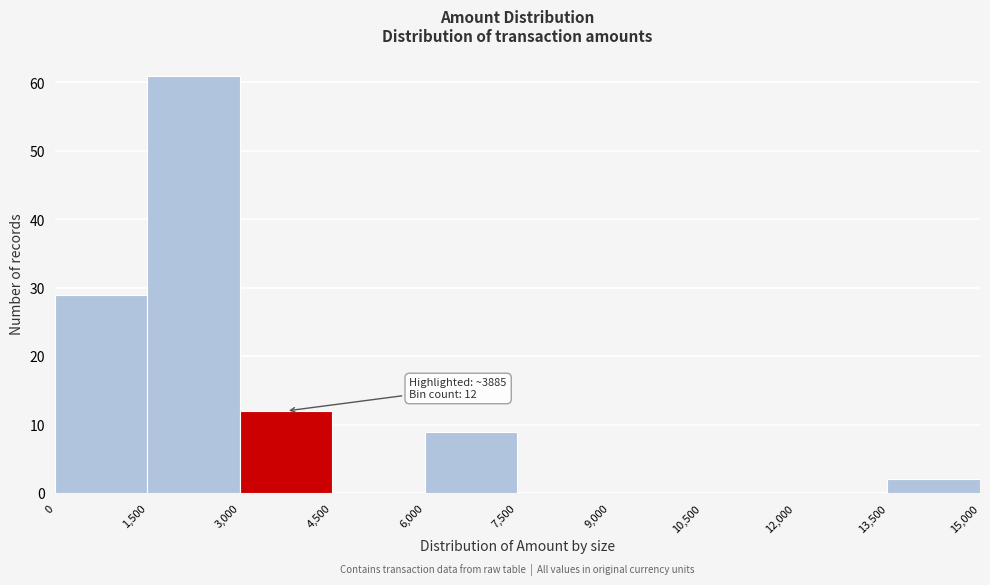

Over which range of the x-axis is the bar tallest?

1,500 to 3,000